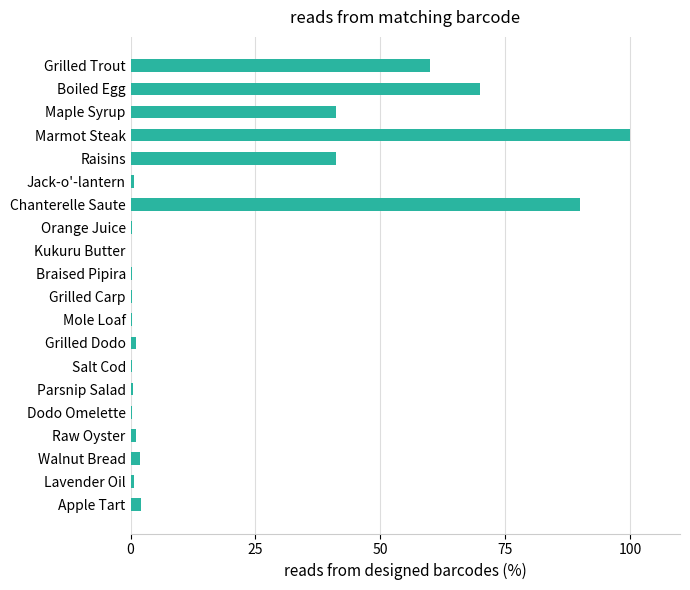

Between Grilled Trout and Braised Pipira, which is larger?

Grilled Trout